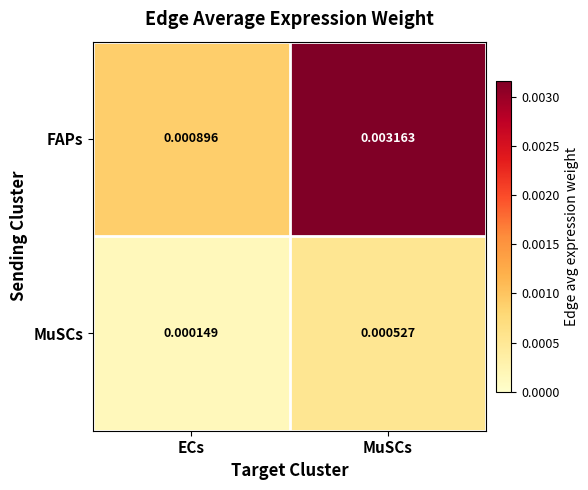

Rank the series by their maximum value, from highest to lowest.

FAPs, MuSCs